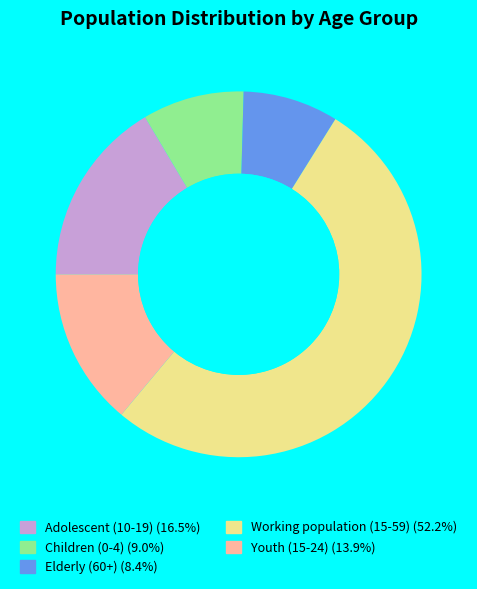

Which slice is the smallest?

Elderly (60+)